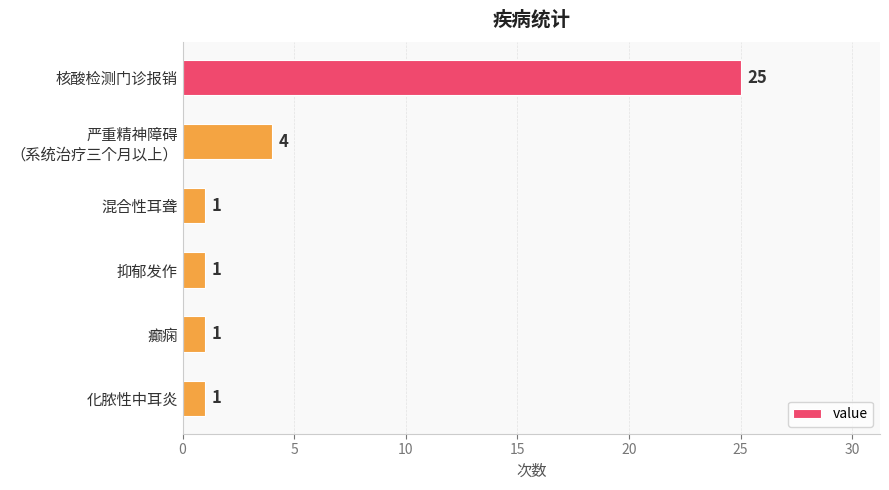

Reading top to bottom, what are all the values shown in this chart?

25	4	1	1	1	1